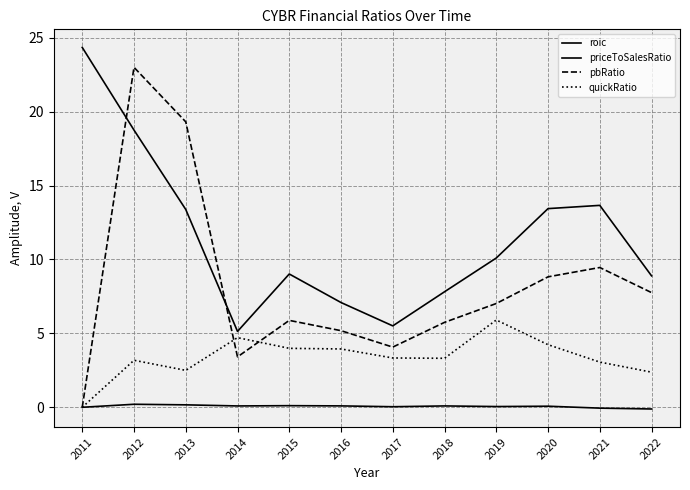

Does the chart have visible grid lines?

Yes